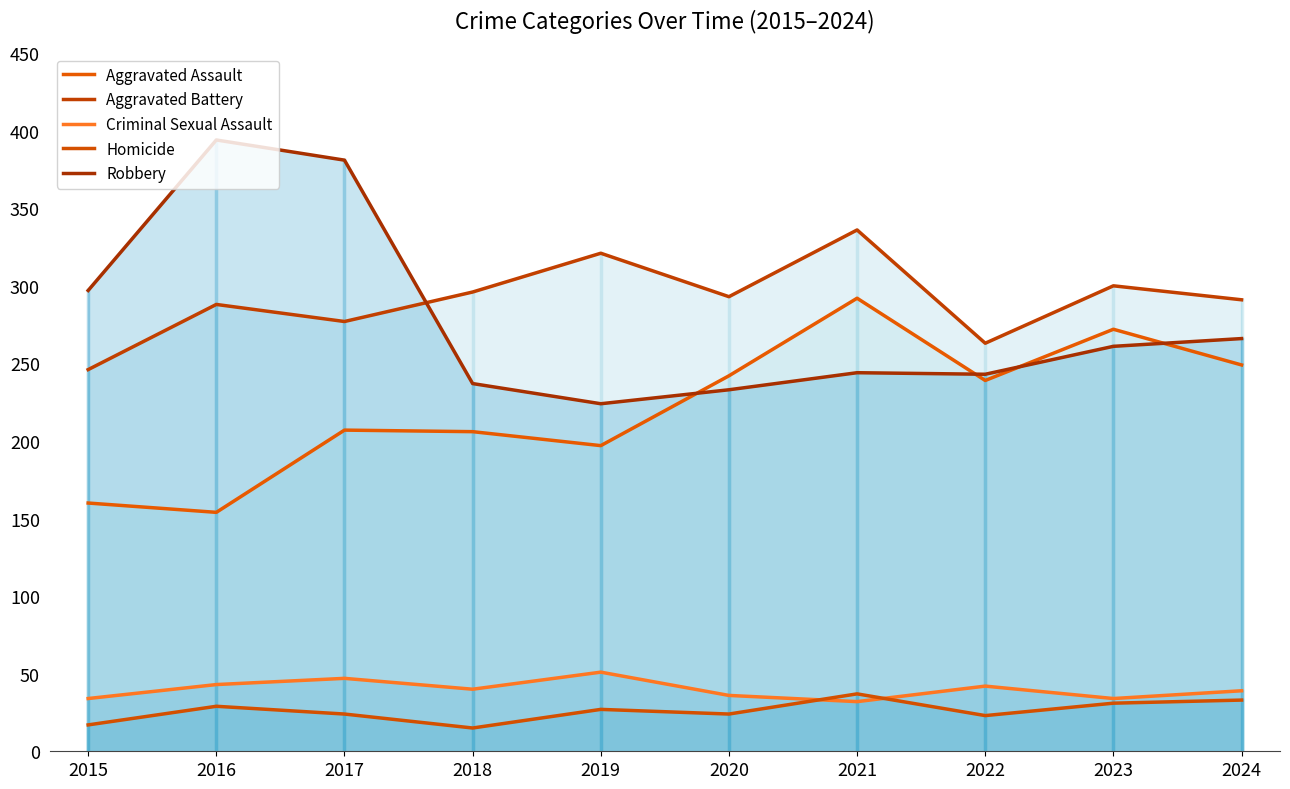

What is the total value across all series at 2022?

810